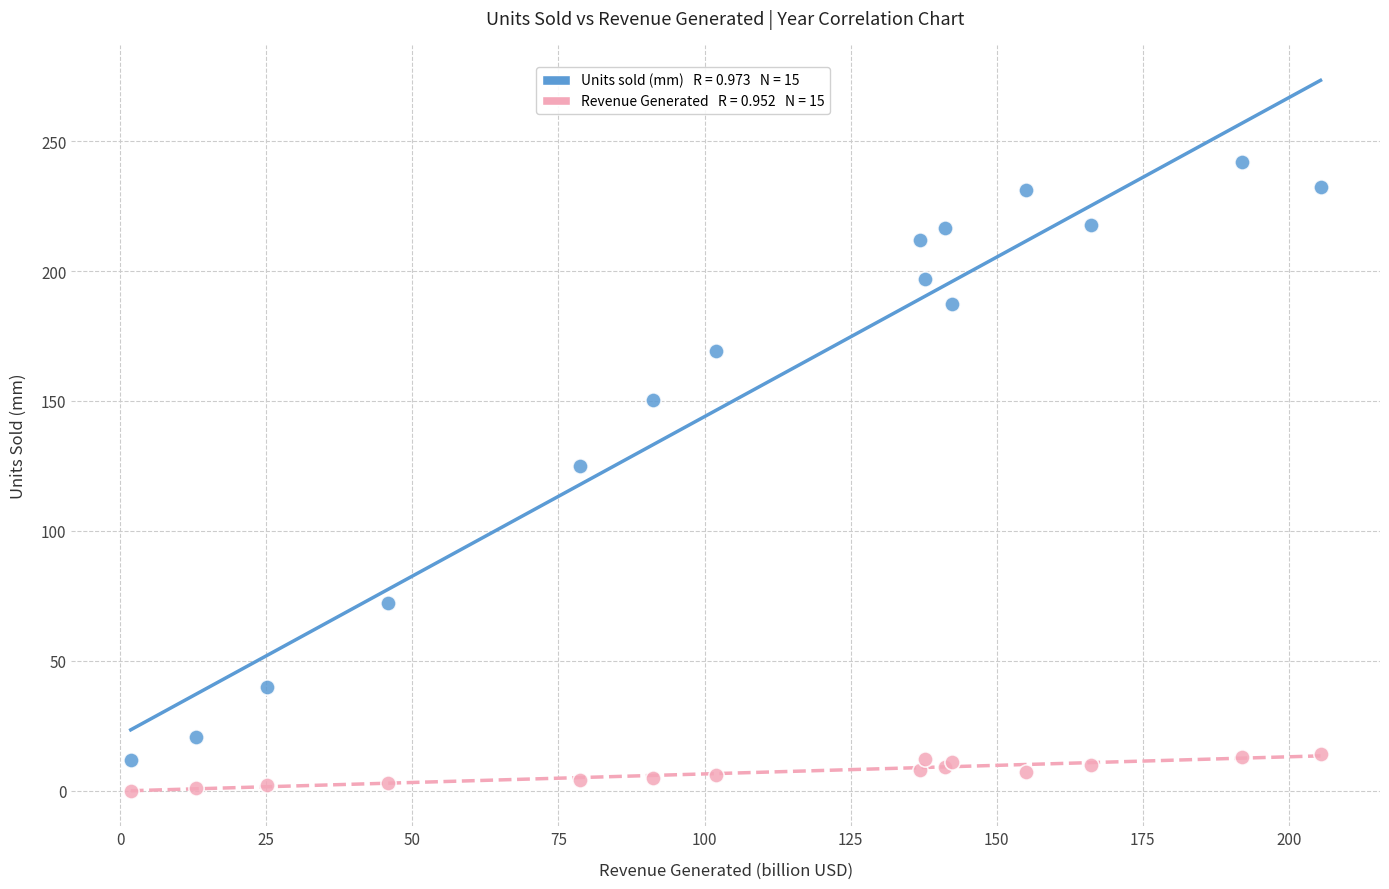

Across all series, what Y value is closest to 121?

125.0